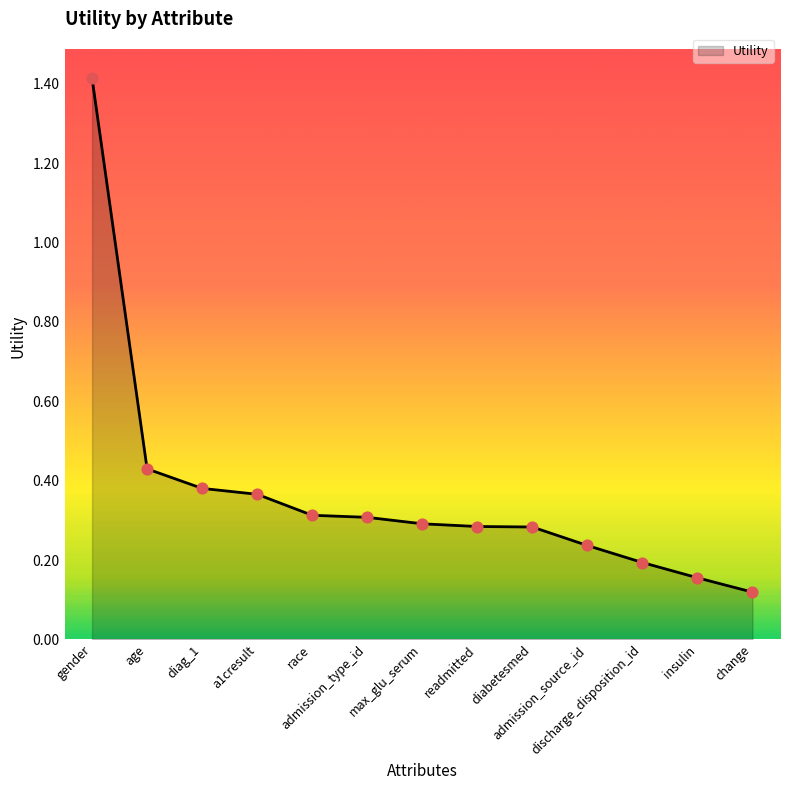

Between gender and max_glu_serum, which is larger?

gender